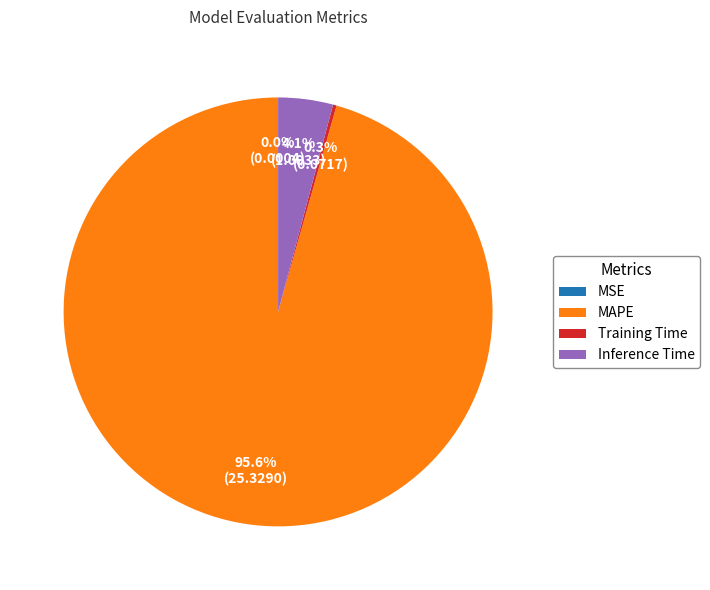

Is there a majority slice in this chart?

Yes